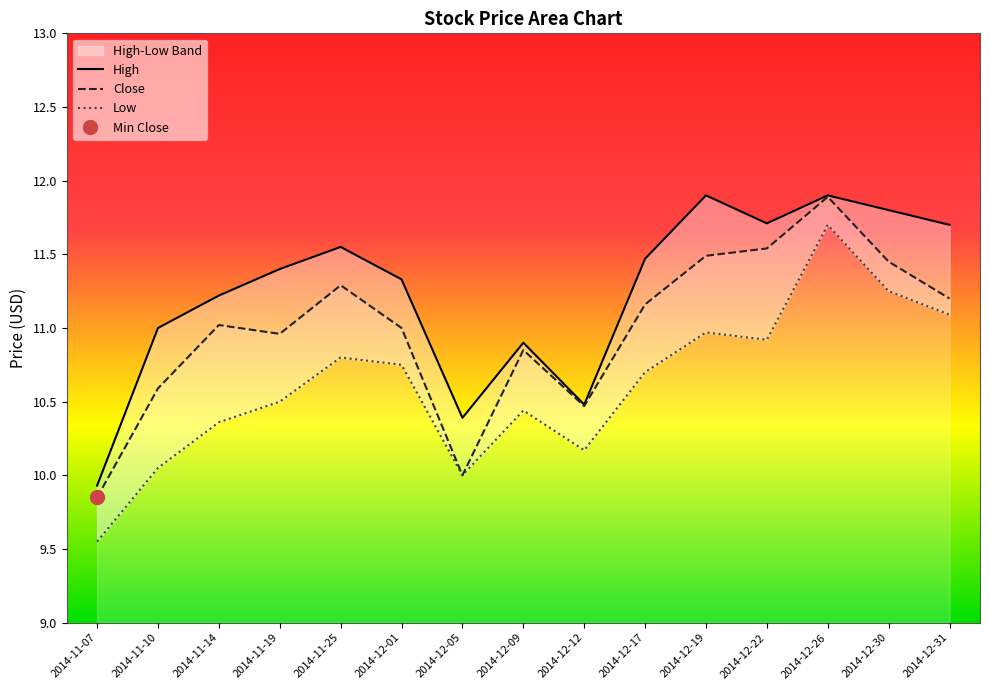

What is the average value of the Close series?

11.0